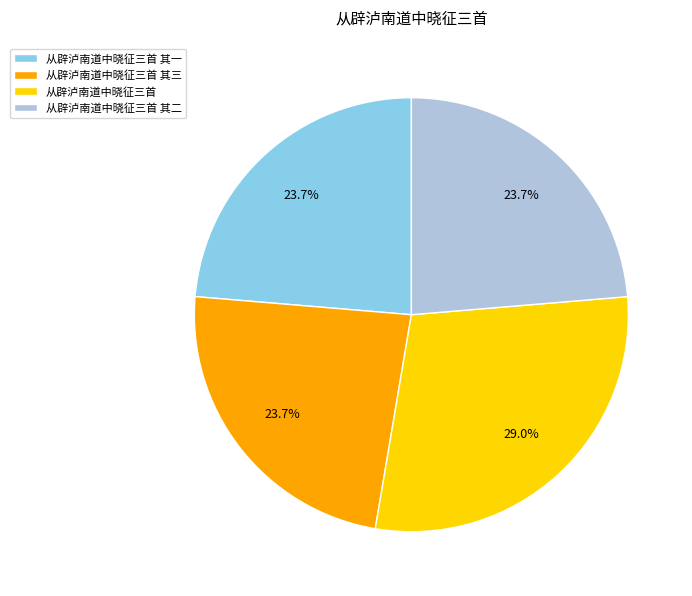

To the nearest percent, what is the combined percentage of 从辟泸南道中晓征三首 and 从辟泸南道中晓征三首 其二?

53%